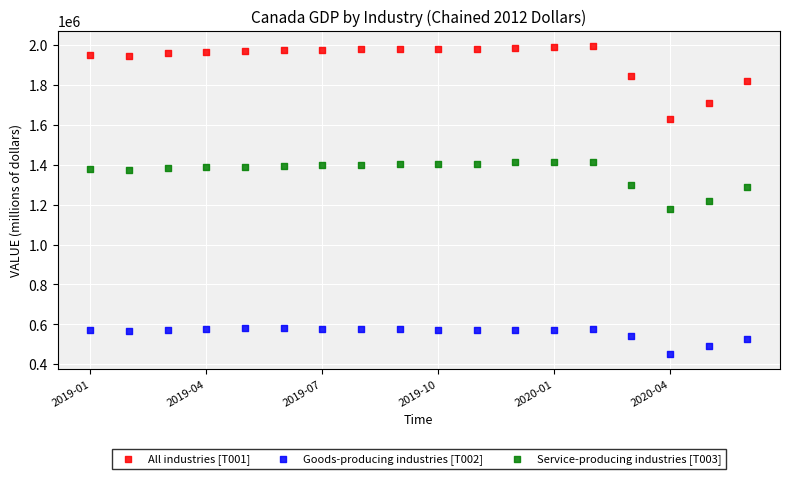

Across all data points, what is the range of Y values (max minus min)?

1542394